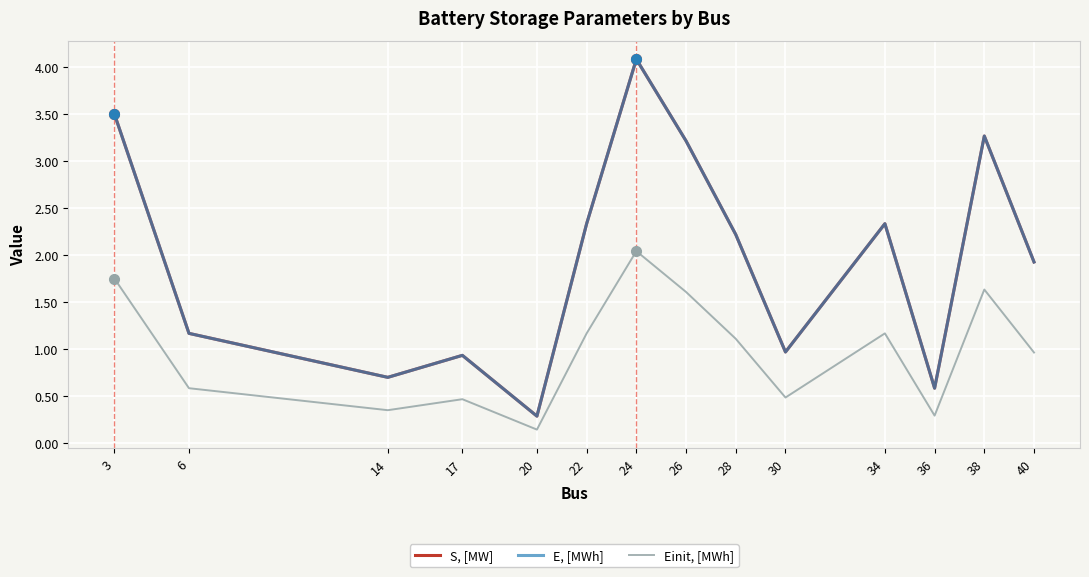

How many interior local valleys does the E, [MWh] series have?

4